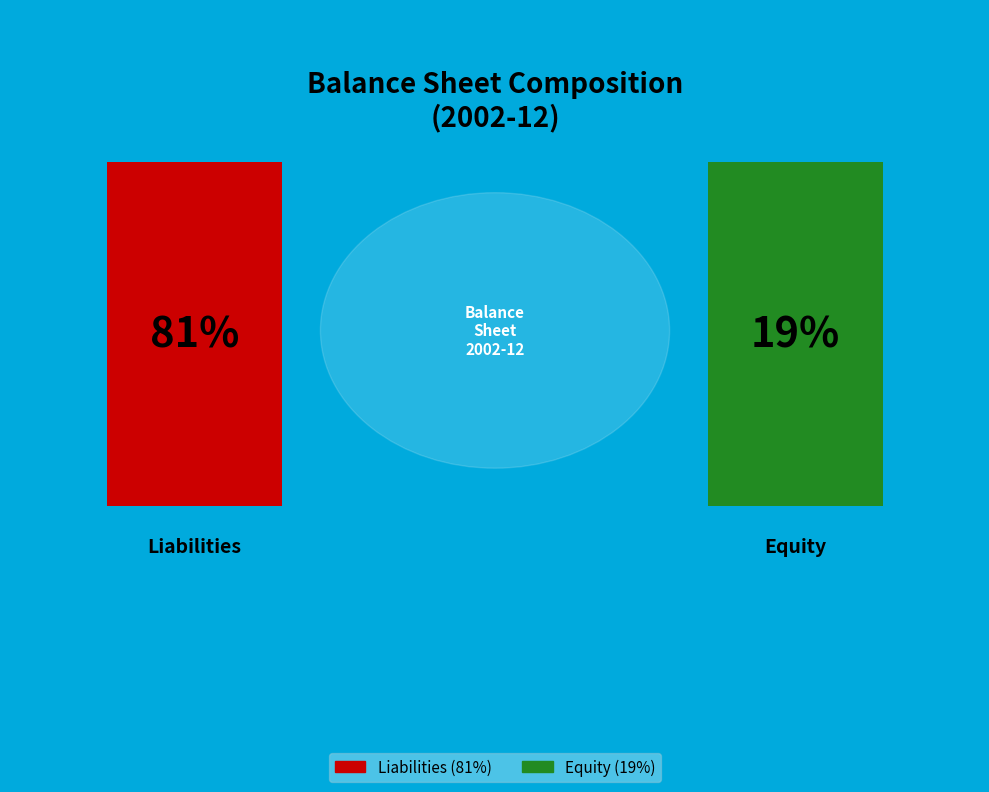

To the nearest percent, what percentage of the pie is total_liabilities?

81%